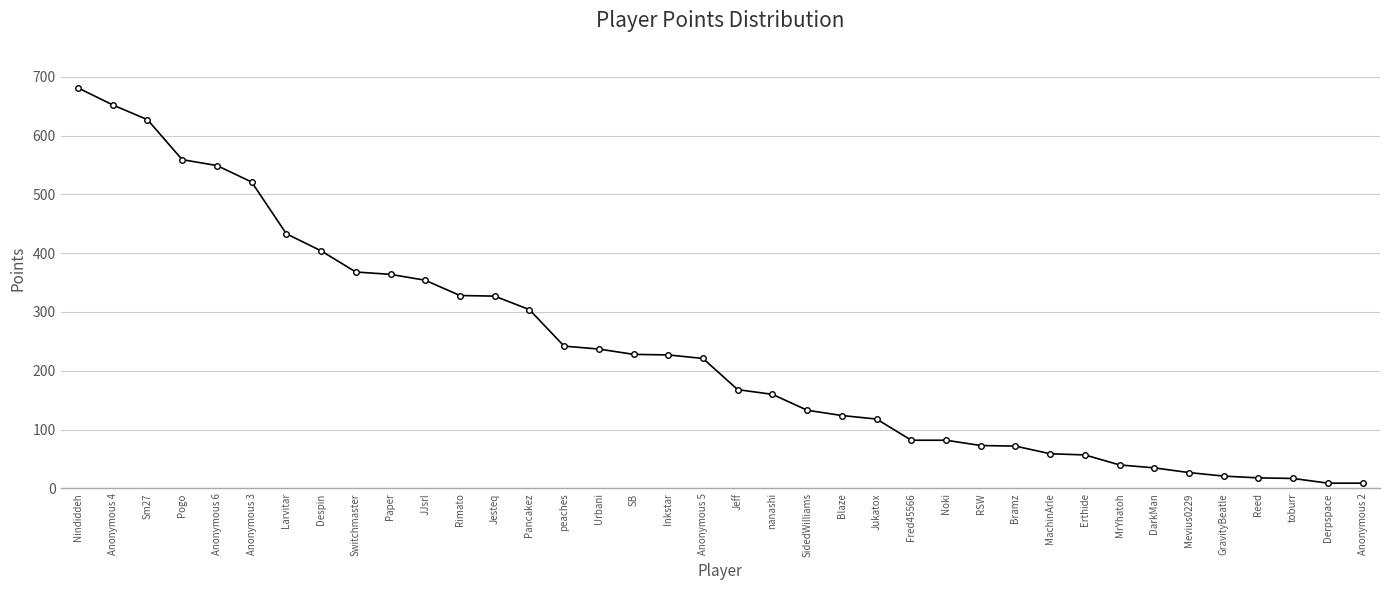

What is the value of the 37th point from the left?

9